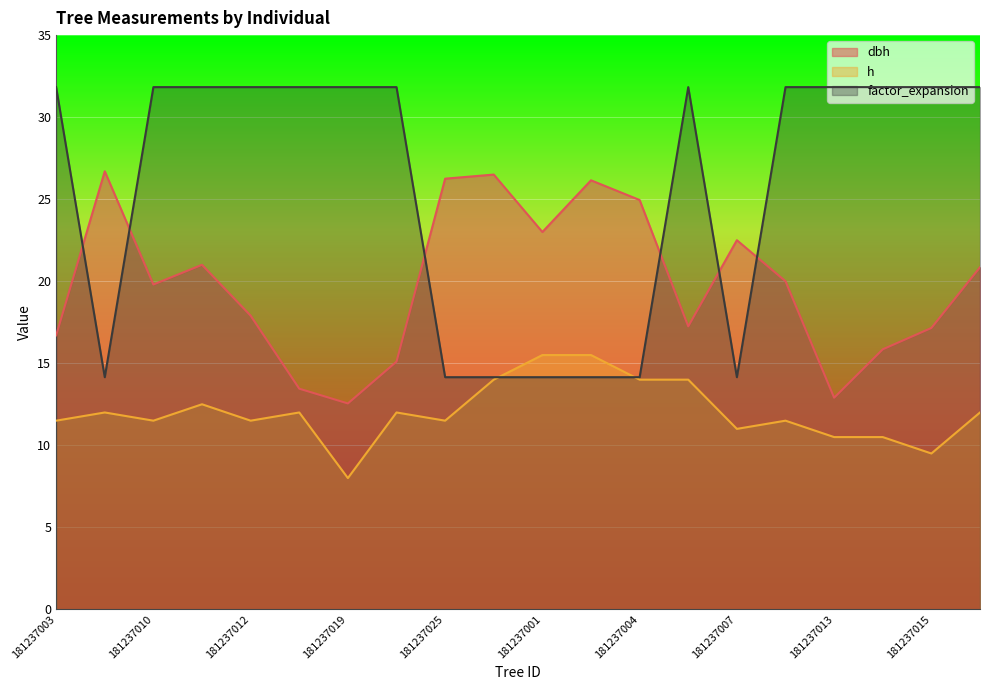

True or false: dbh and h intersect in this chart.

False